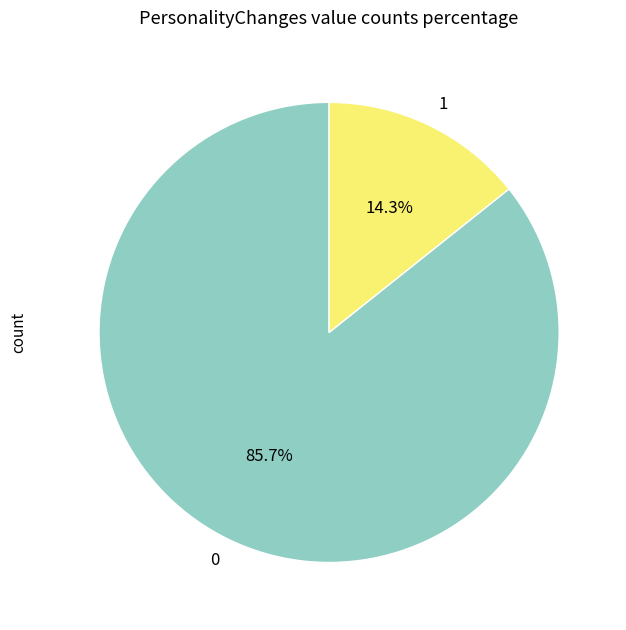

How many slices are in this pie chart?

2